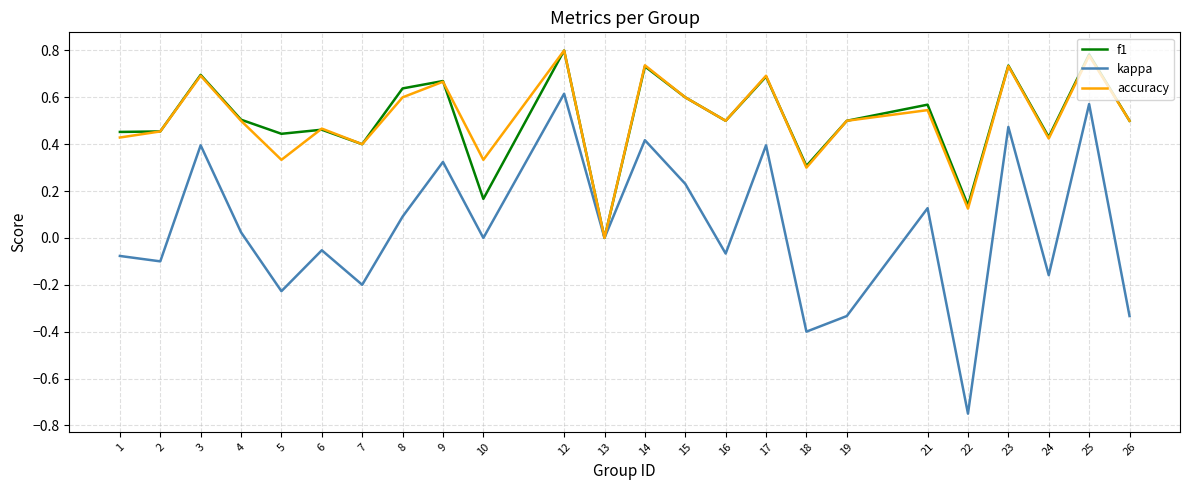

Which series has the largest range (max minus min)?

kappa